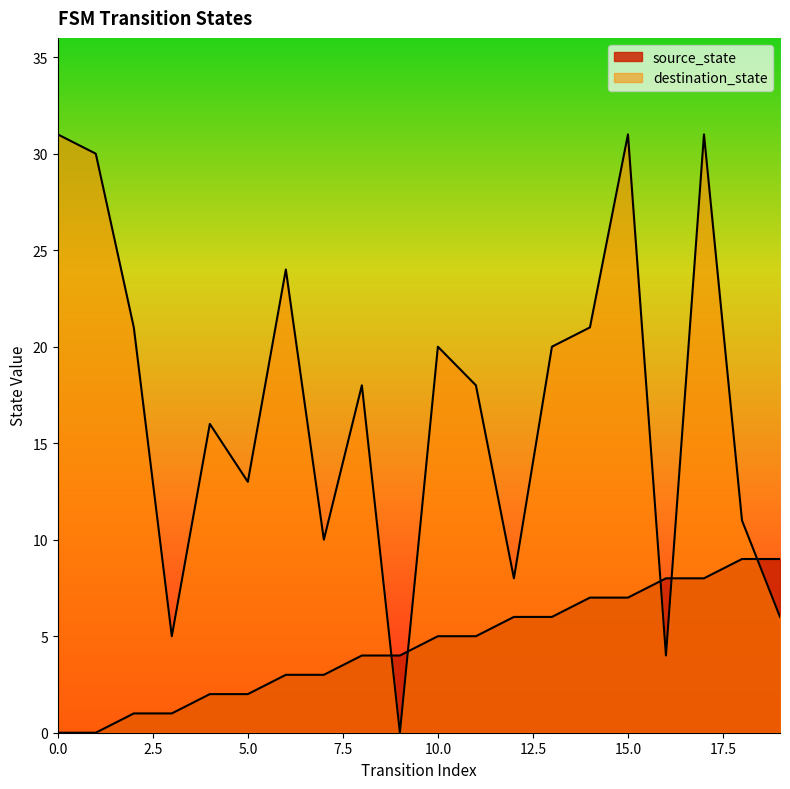

What is the sum of all source_state values?

90